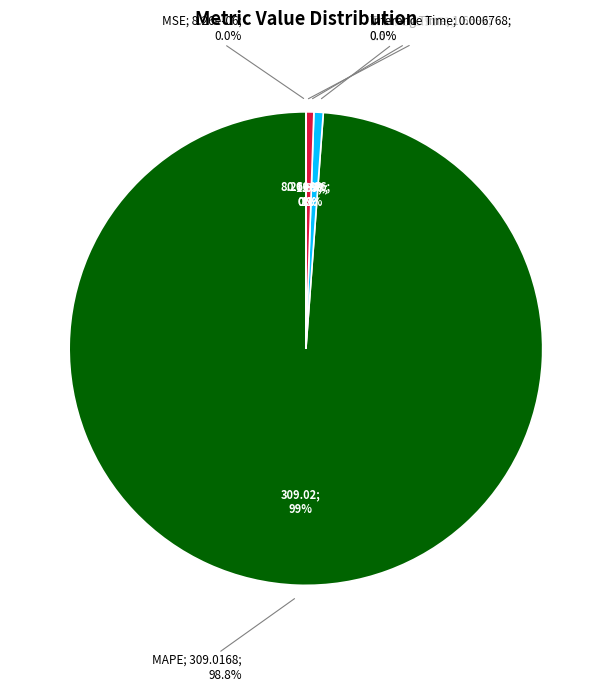

To the nearest percent, what percentage of the pie is Training Time?

1%